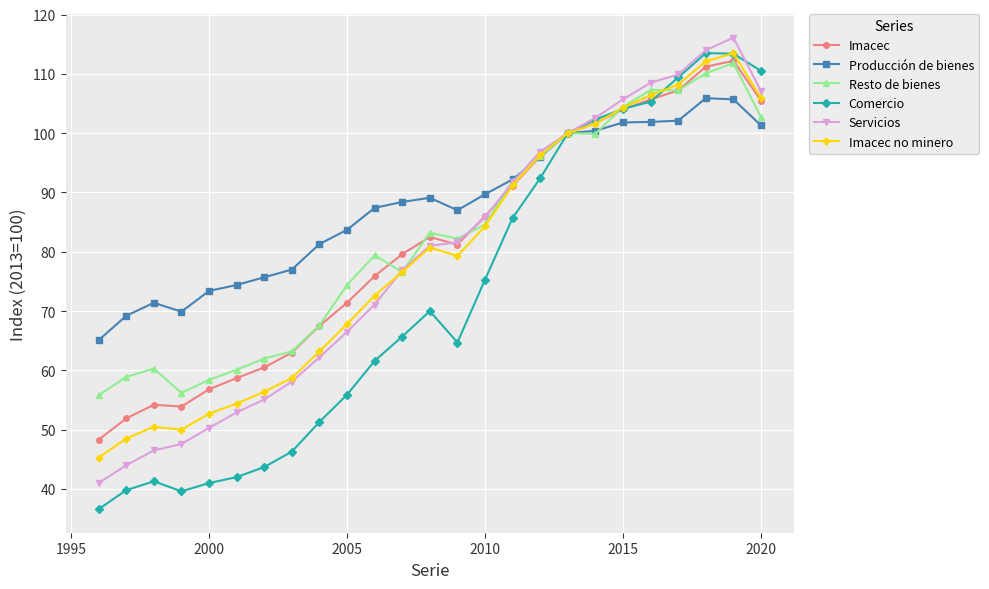

How many values in the Imacec series exceed 81?

13